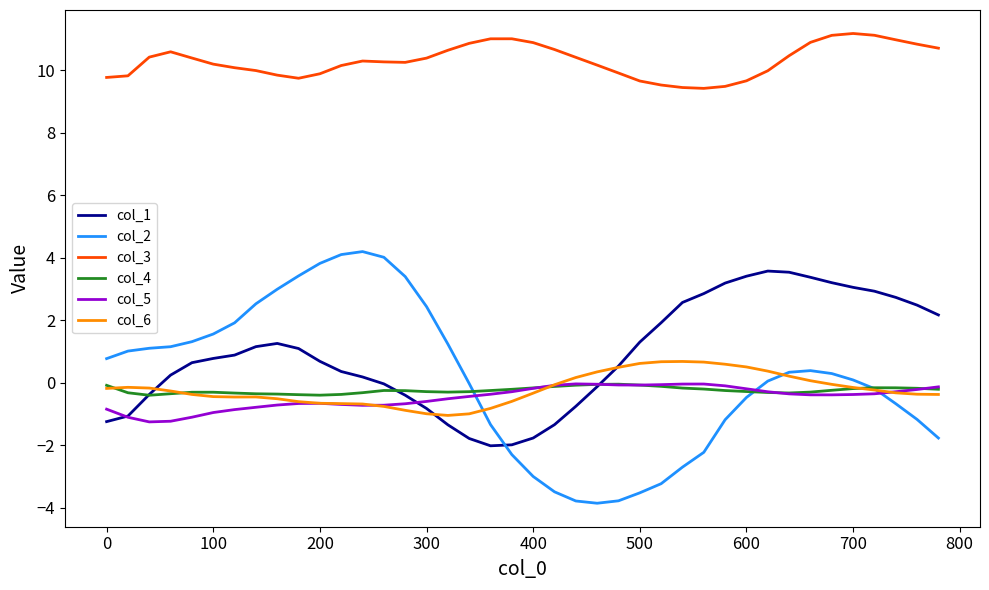

Which series has the largest range (max minus min)?

col_2